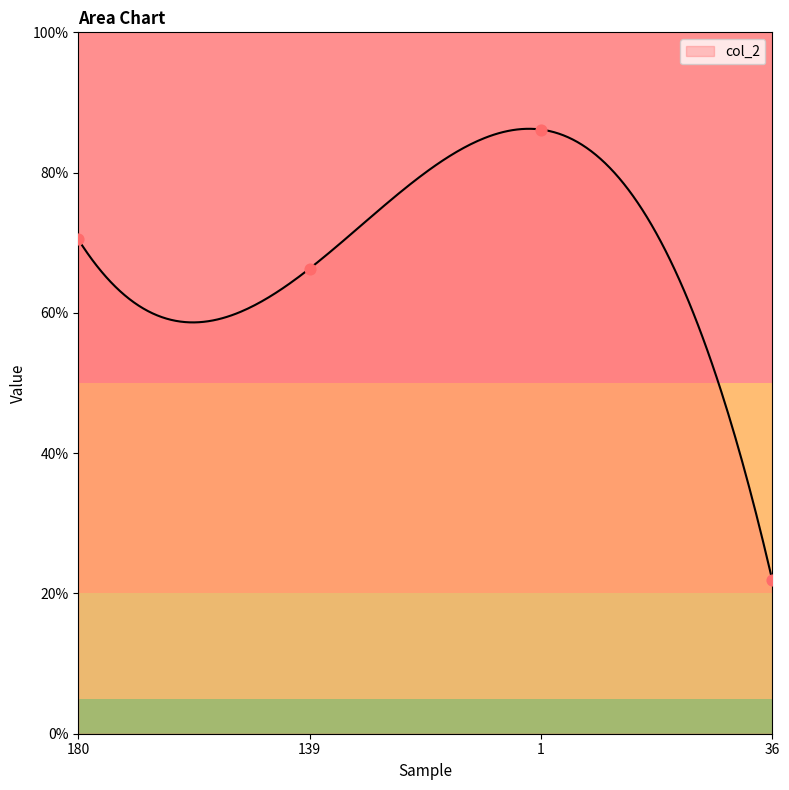

Between 180 and 1, which is larger?

1